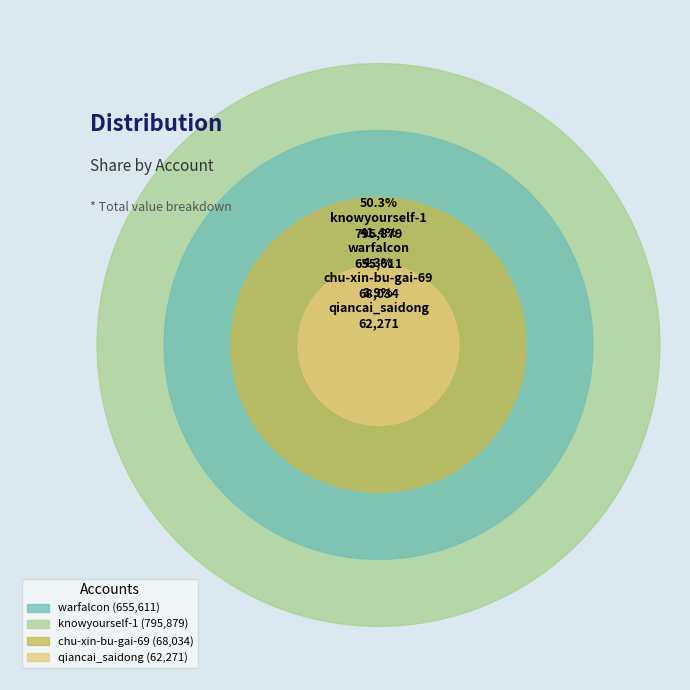

To the nearest percent, what percentage of the pie is qiancai_saidong?

4%